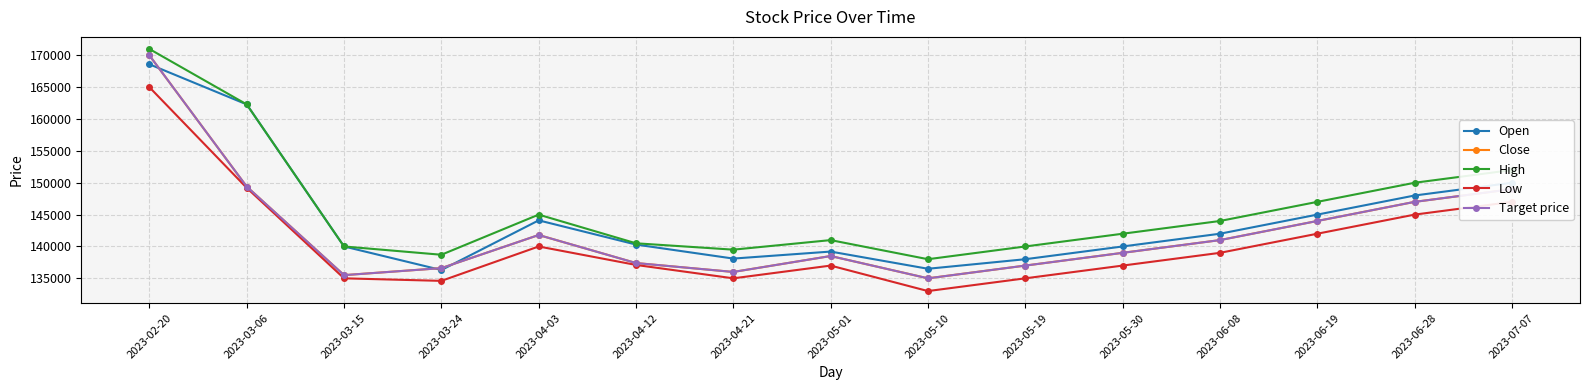

How many interior local peaks does the Low series have?

2